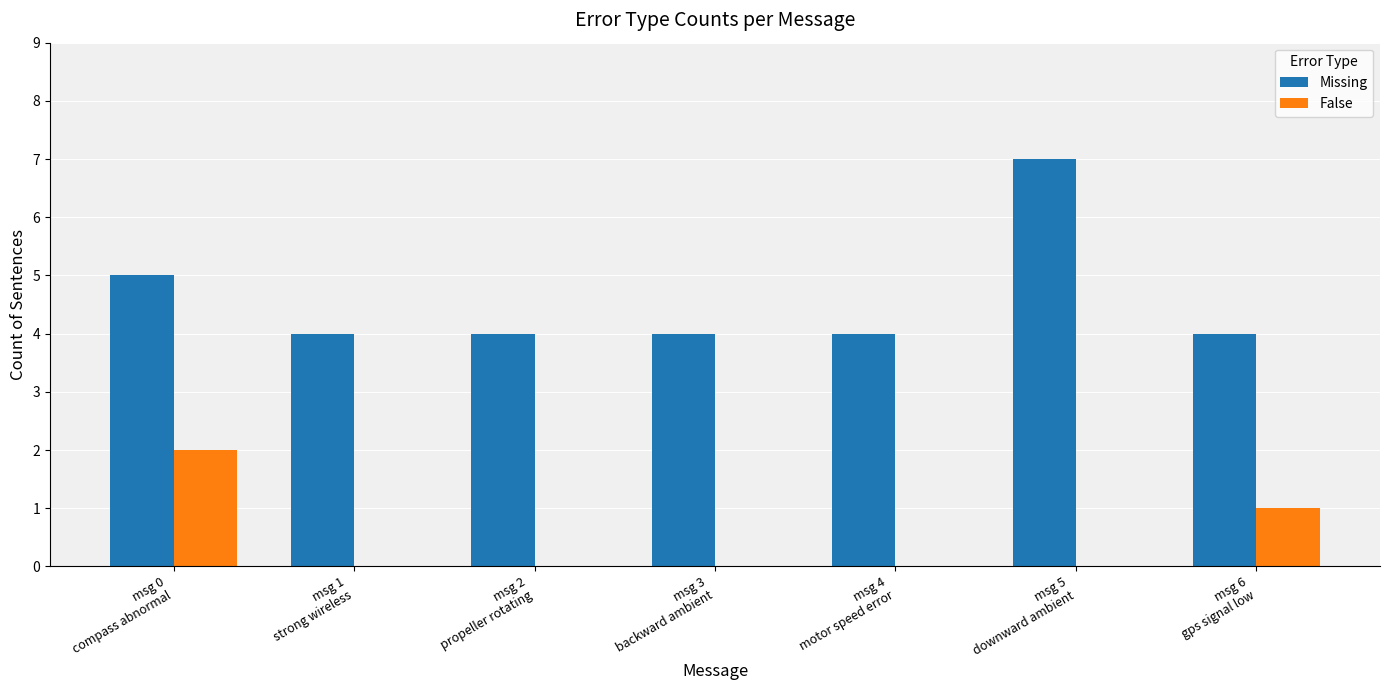

What is the maximum value for Missing?

7